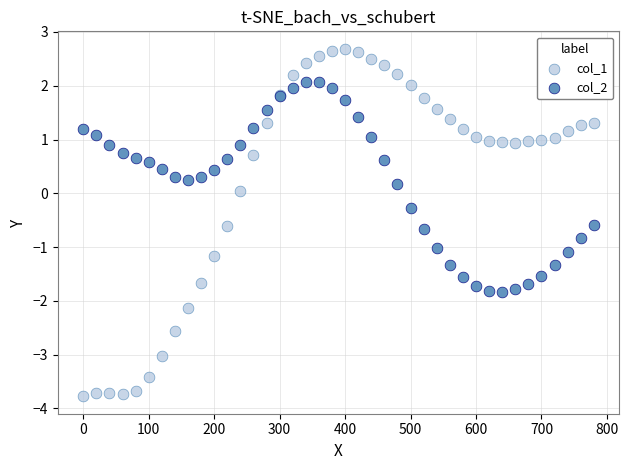

What are all the series names shown in the legend?

col_1, col_2